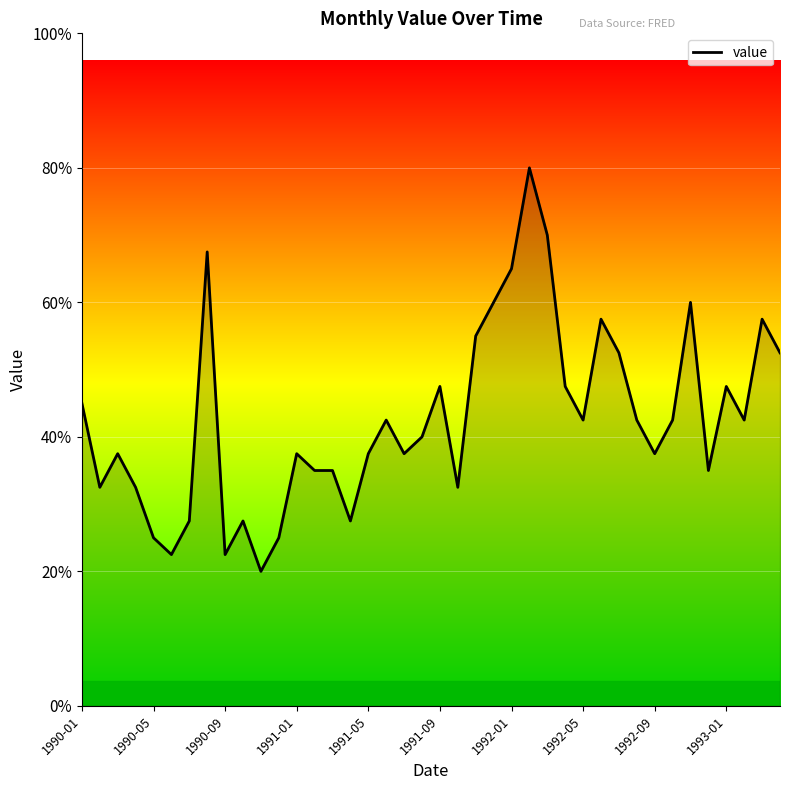

Does the chart display data point markers on the line(s)?

No